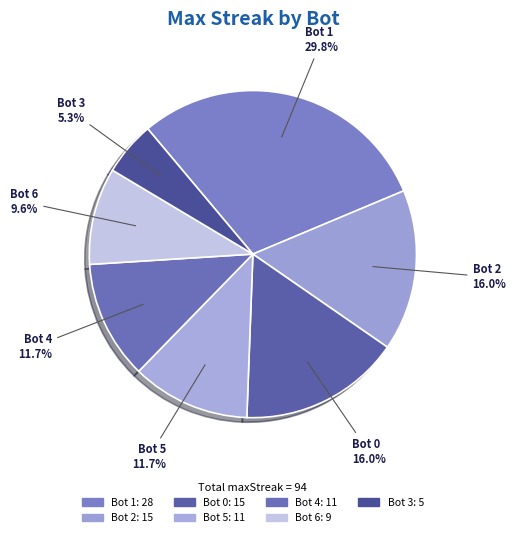

The Bot 6 slice represents 15% of the pie. True or false?

False